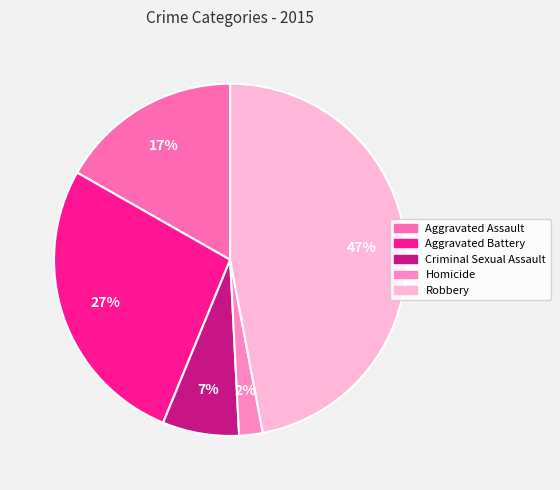

True or false: Aggravated Battery accounts for 41% of the total.

False